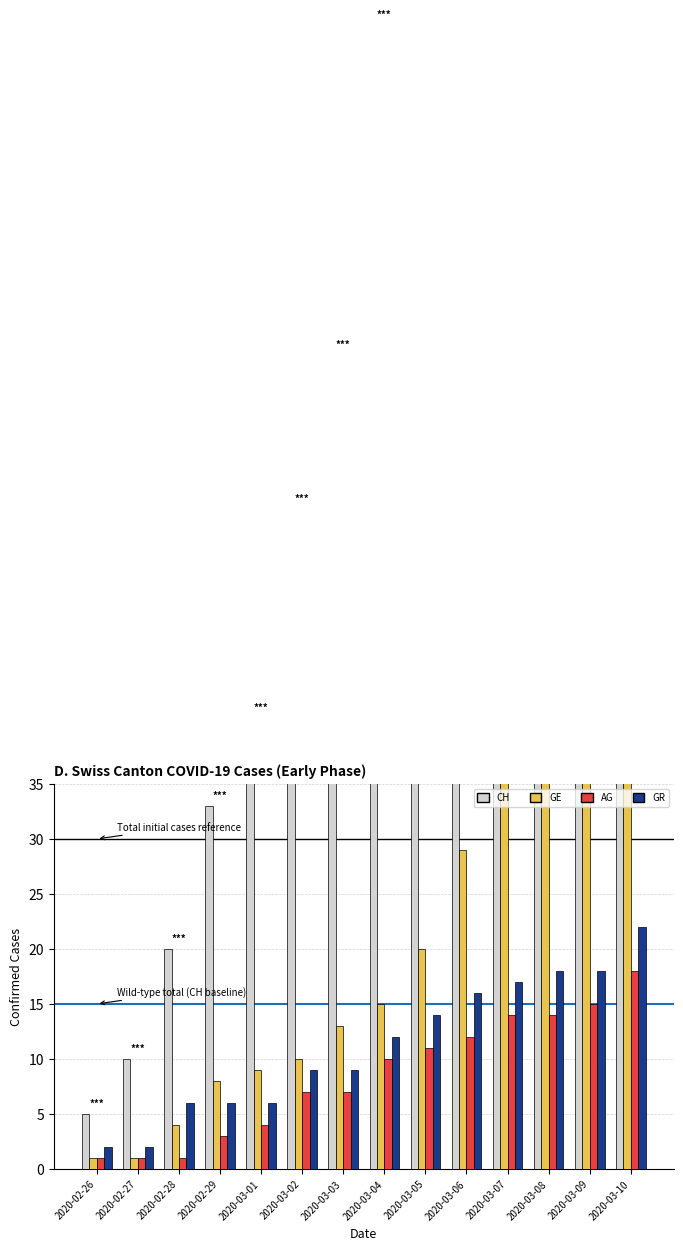

True or false: GE has a value of 10 at 2020-02-29.

False